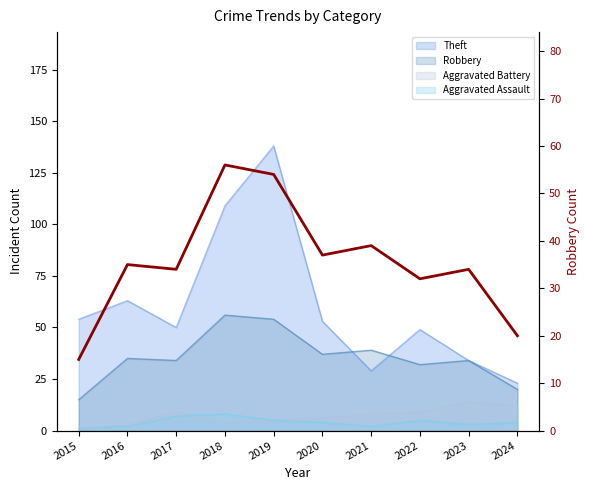

What is the change in value from 2020 to 2022?

-5